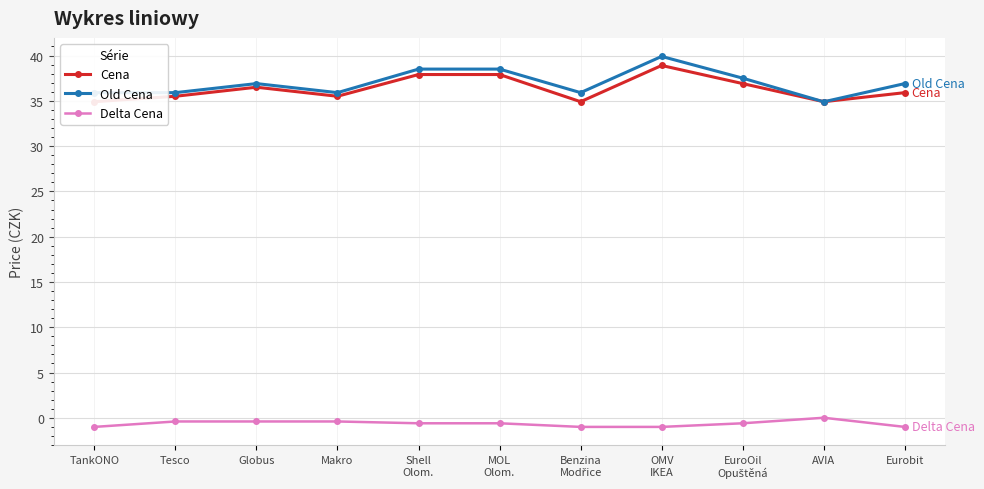

What is the difference between the maximum and second lowest values in the Old Cena series?

4.0